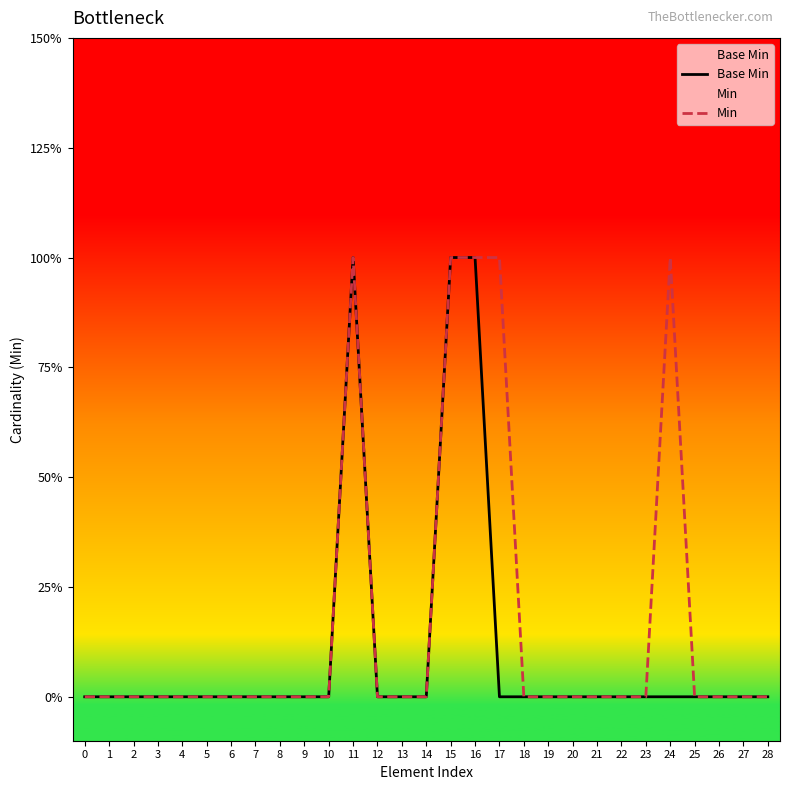

Reading right to left, what are all the values shown in this chart?

Base Min: 0	0	0	0	0	0	0	0	0	0	0	0	1	1	0	0	0	1	0	0	0	0	0	0	0	0	0	0	0
Min: 0	0	0	0	1	0	0	0	0	0	0	1	1	1	0	0	0	1	0	0	0	0	0	0	0	0	0	0	0